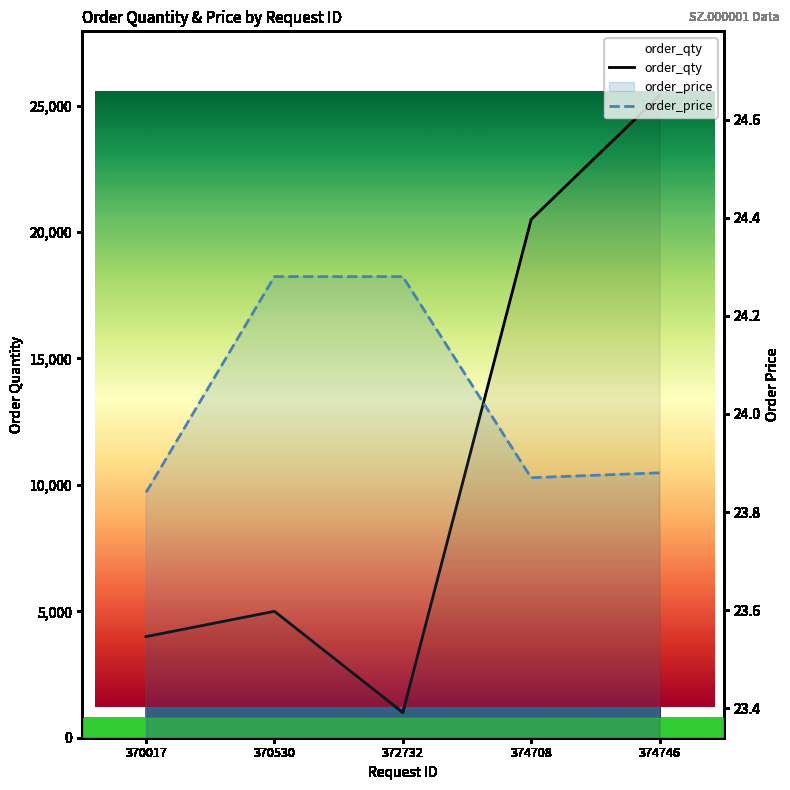

Where is the first local maximum for order_qty?

370530